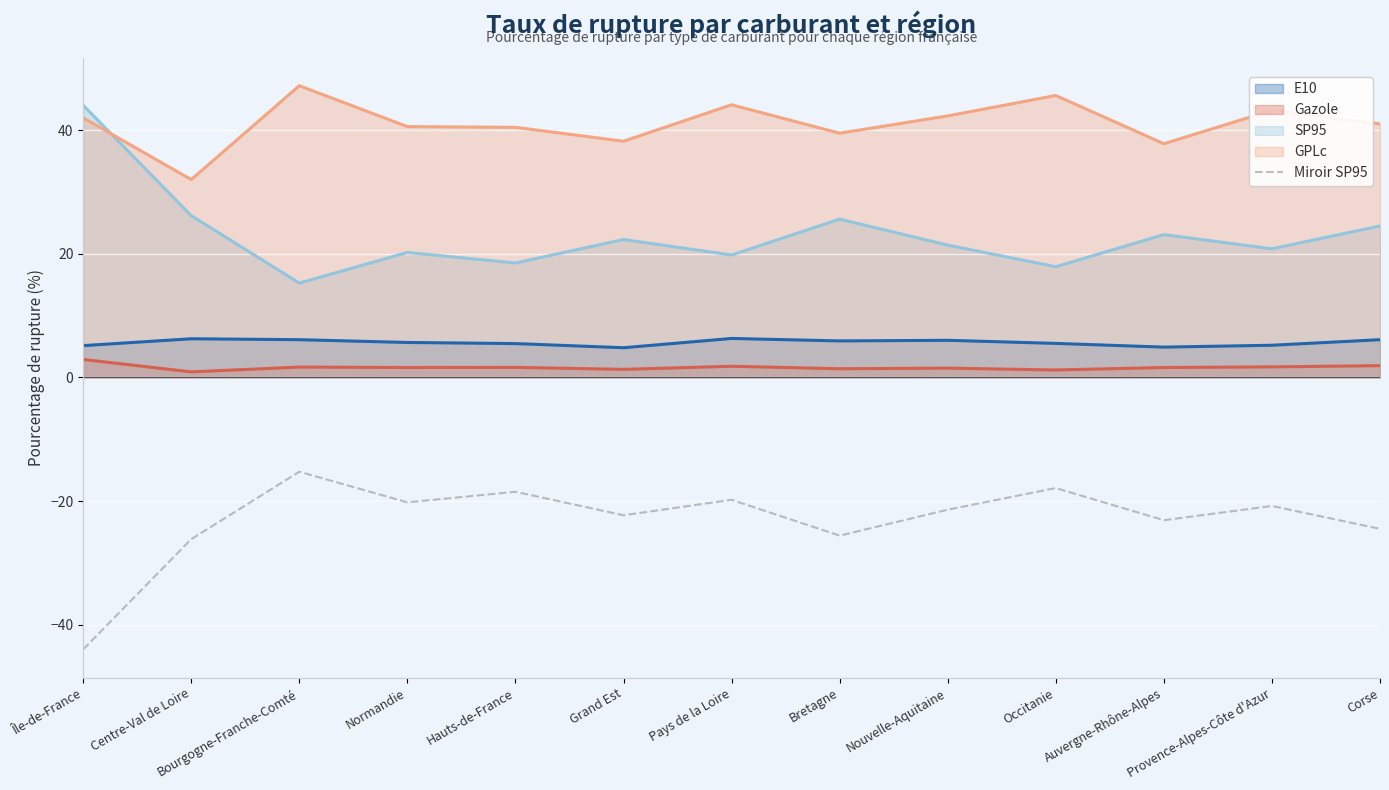

The GPLc series shows 41.0 at Corse. True or false?

True